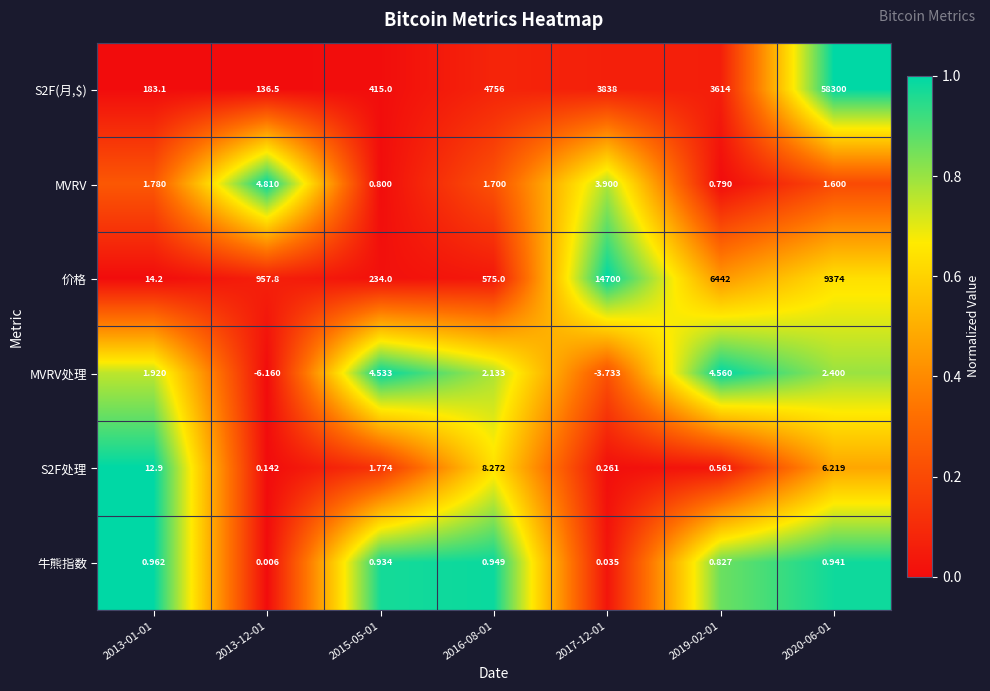

At 2019-02-01, list the series in order from smallest to largest.

S2F处理, MVRV, 牛熊指数, MVRV处理, S2F(月,$), 价格